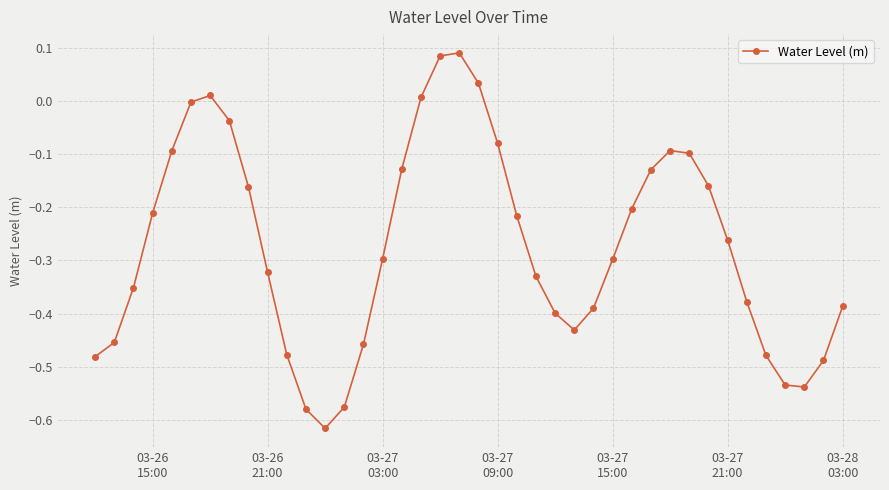

How many interior local peaks (higher than both neighbors) does the data have?

3